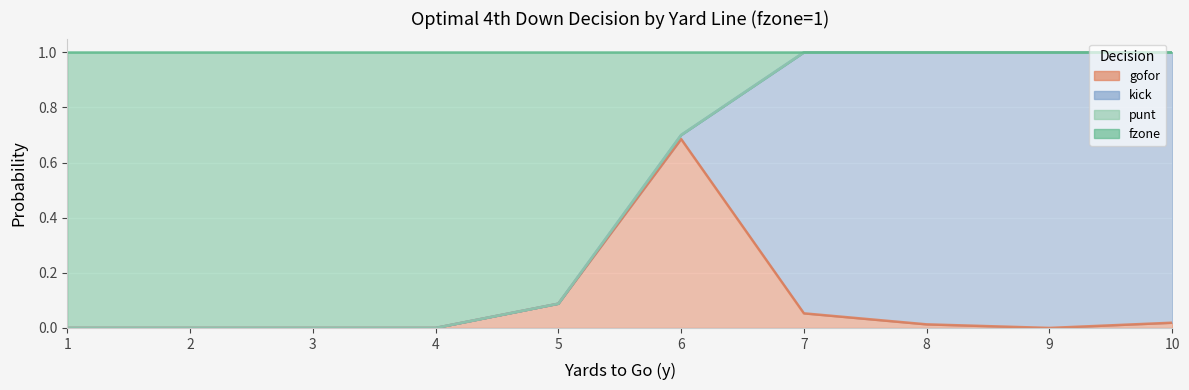

How many positive values does the gofor series have?

5